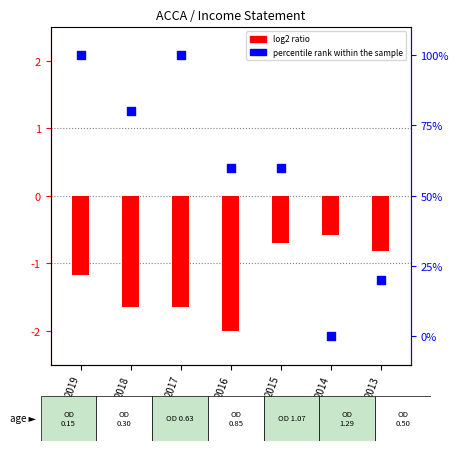

Which series has the largest total across all categories?

percentile rank within the sample